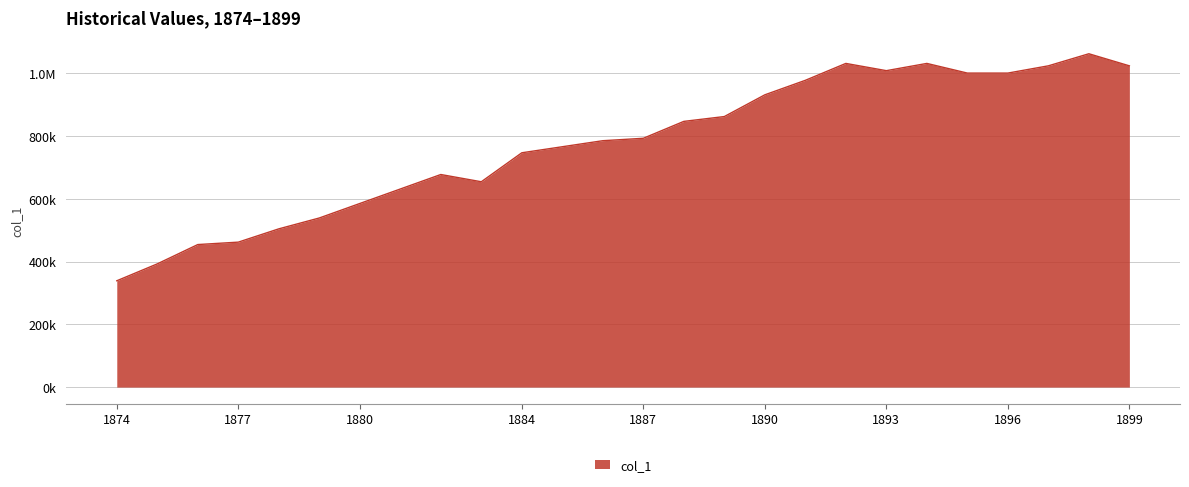

At which category does the data reach its first local valley?

1883